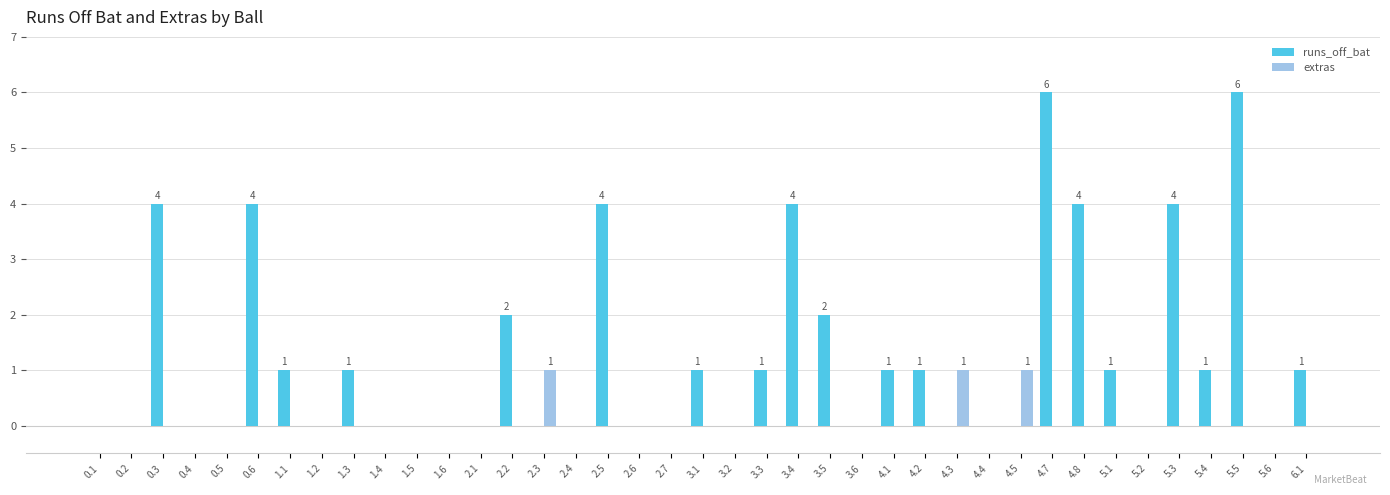

Which series has the largest total across all categories?

runs_off_bat